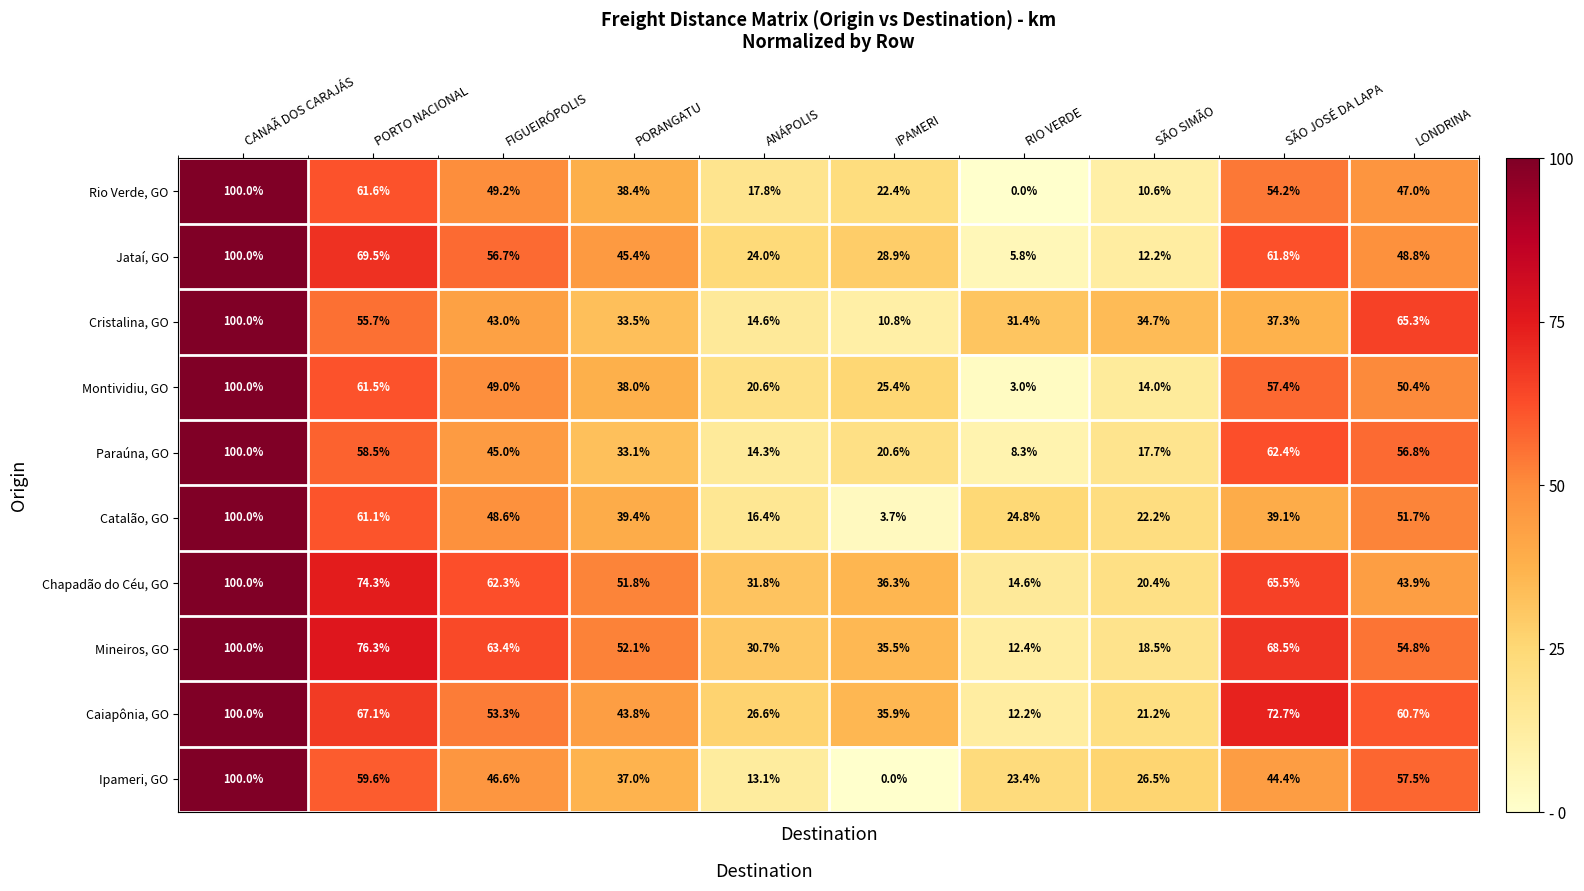

List the labels in order of Cristalina, GO value, smallest first.

IPAMERI, ANÁPOLIS, RIO VERDE, PORANGATU, SÃO SIMÃO, SÃO JOSÉ DA LAPA, FIGUEIRÓPOLIS, PORTO NACIONAL, LONDRINA, CANAÃ DOS CARAJÁS